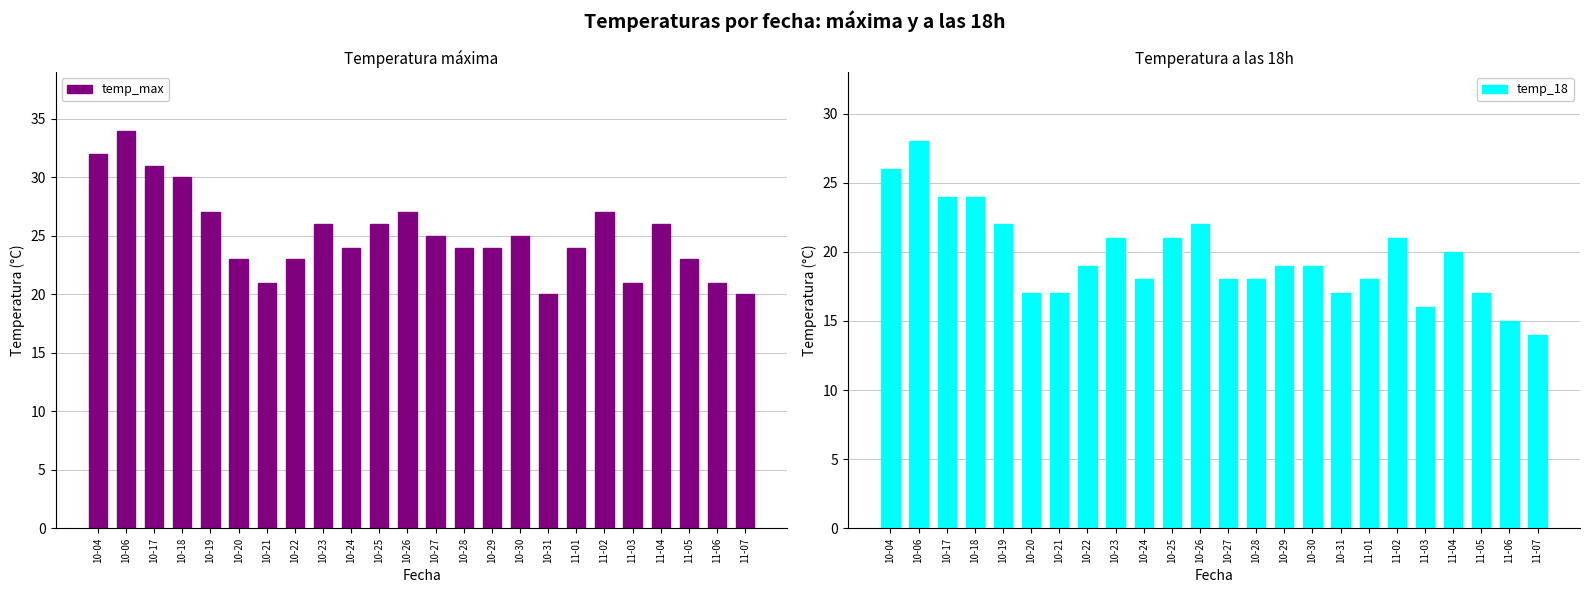

Is the value of temp_18 at 10-21 greater than the value of temp_max at 10-18?

No